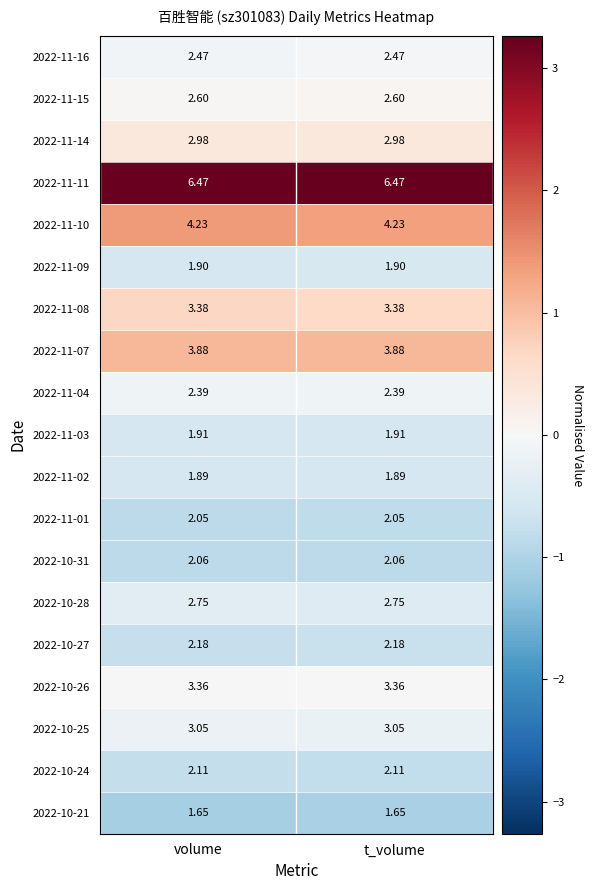

Is the value of 2022-10-31 at t_volume greater than the value of 2022-10-25 at volume?

No